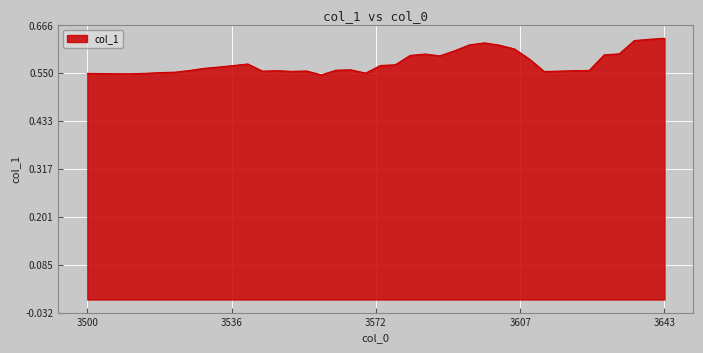

Does the chart have visible grid lines?

Yes